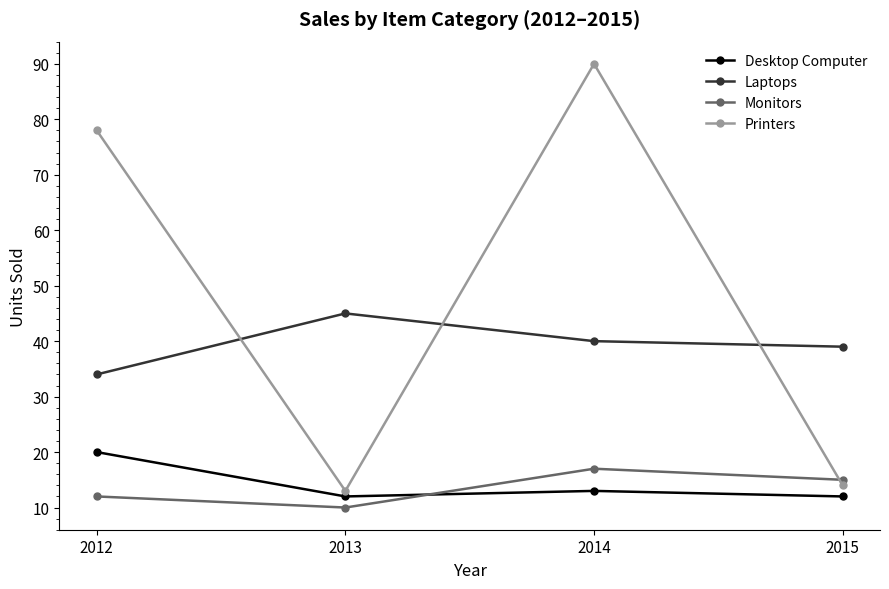

What is the value of the Printers point at the 4th from the left?

14